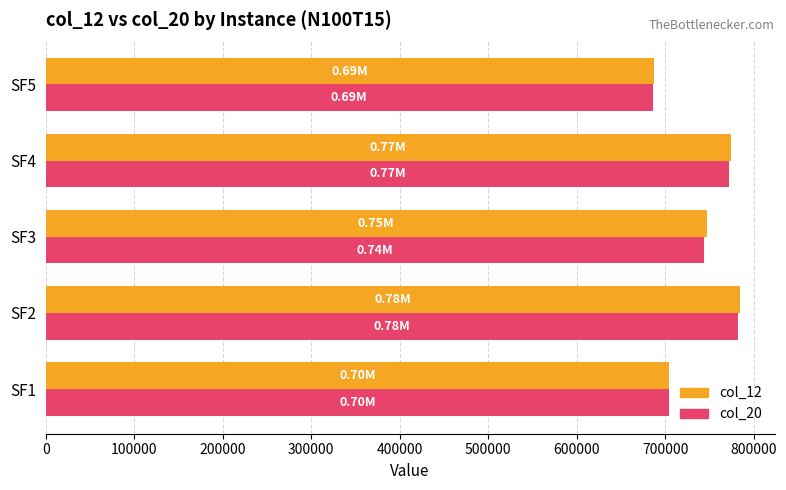

At which category is the sum across all series the highest?

SF2